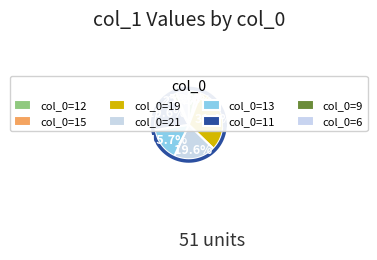

The 19 slice represents 18% of the pie. True or false?

False